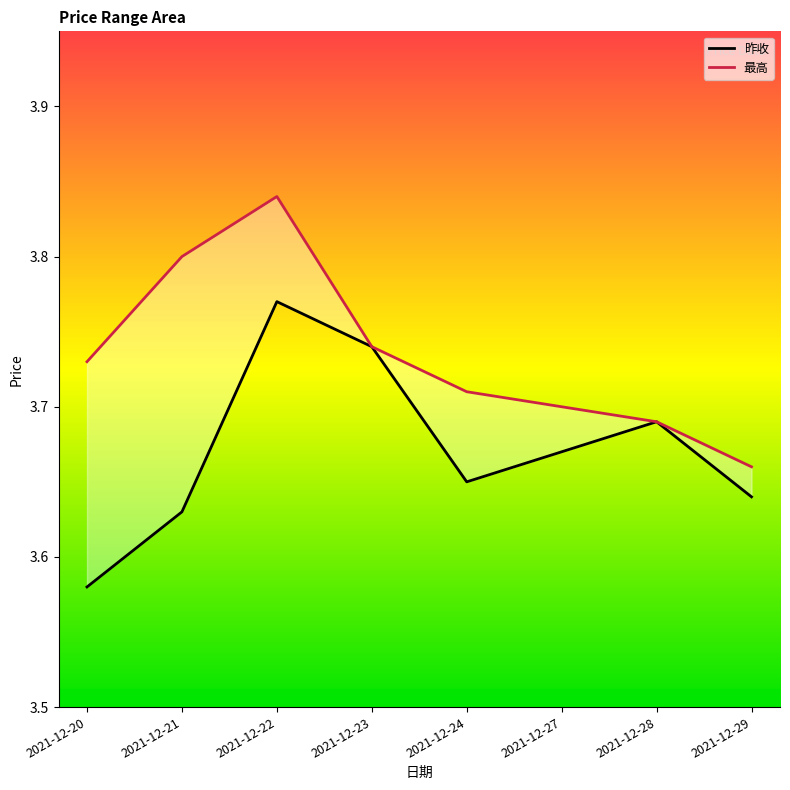

Is it true that 昨收 equals 6.4 at 2021-12-23?

False